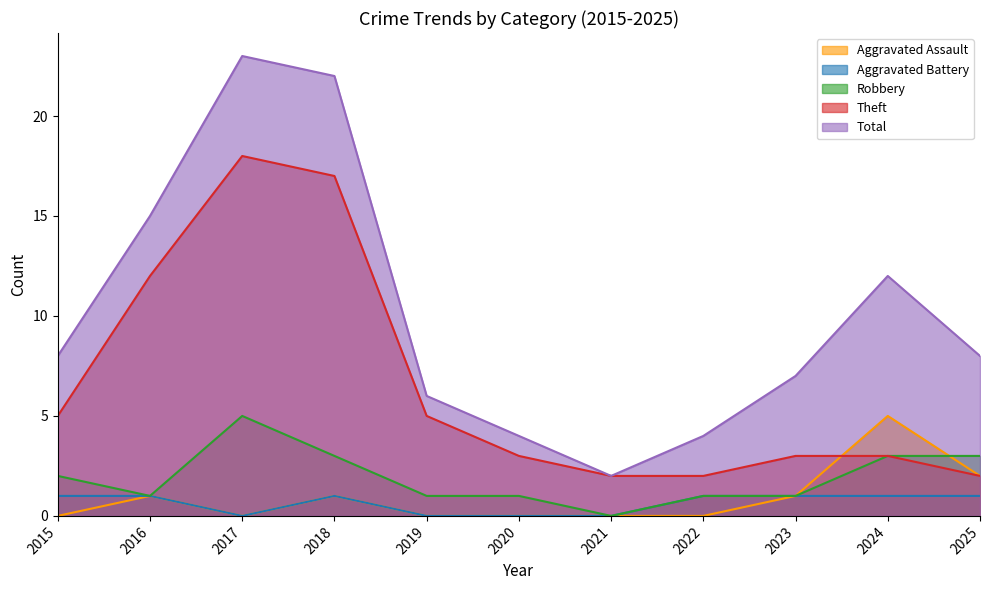

How many values in Aggravated Battery are above zero?

7